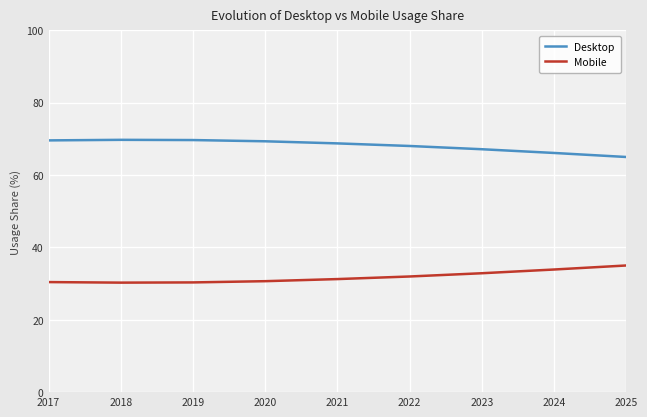

What are all the series names shown in the legend?

Desktop, Mobile